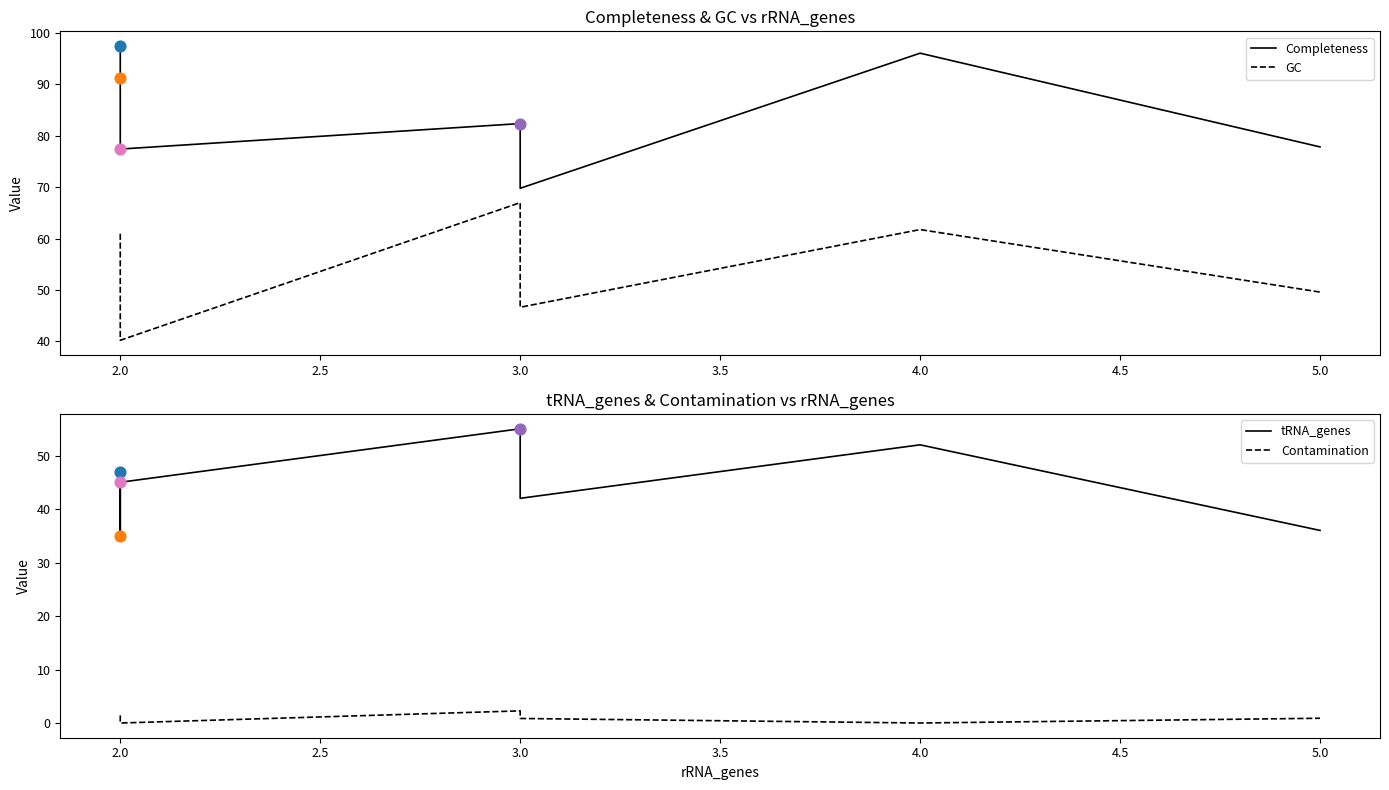

Which series has the widest spread of Y values?

Completeness